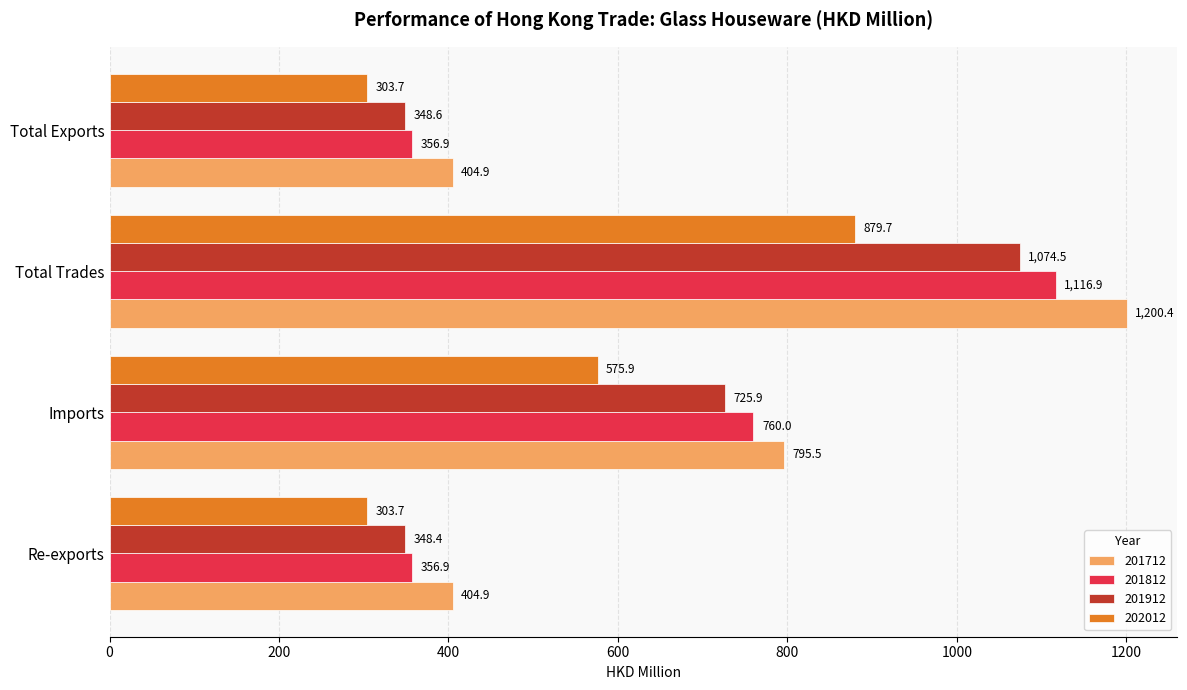

Read the 201912 value at Imports.

725.9